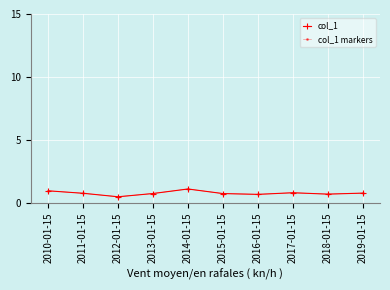

Is this an area chart (filled region under the line)?

No